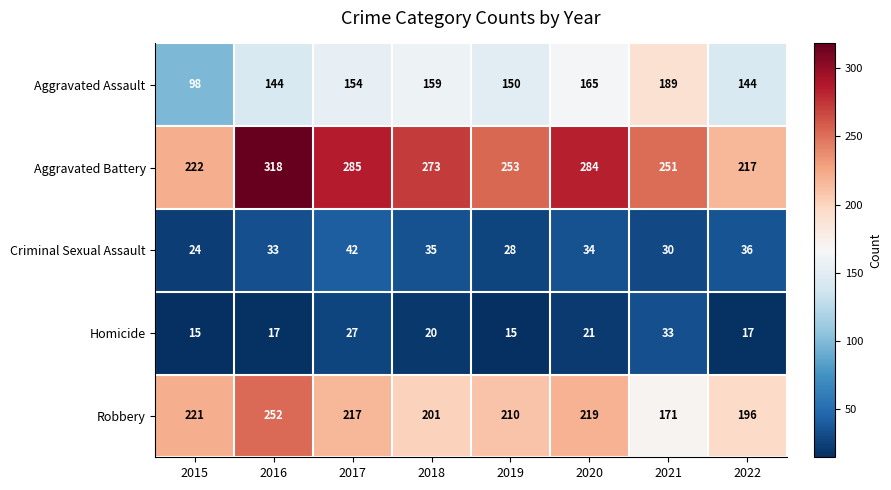

Where is Criminal Sexual Assault nearest to the value 33?

2016